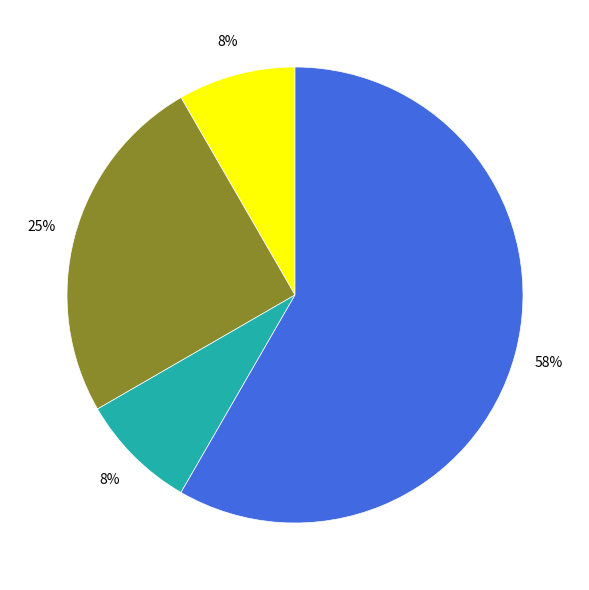

Is there any slice that represents more than half of the pie?

Yes